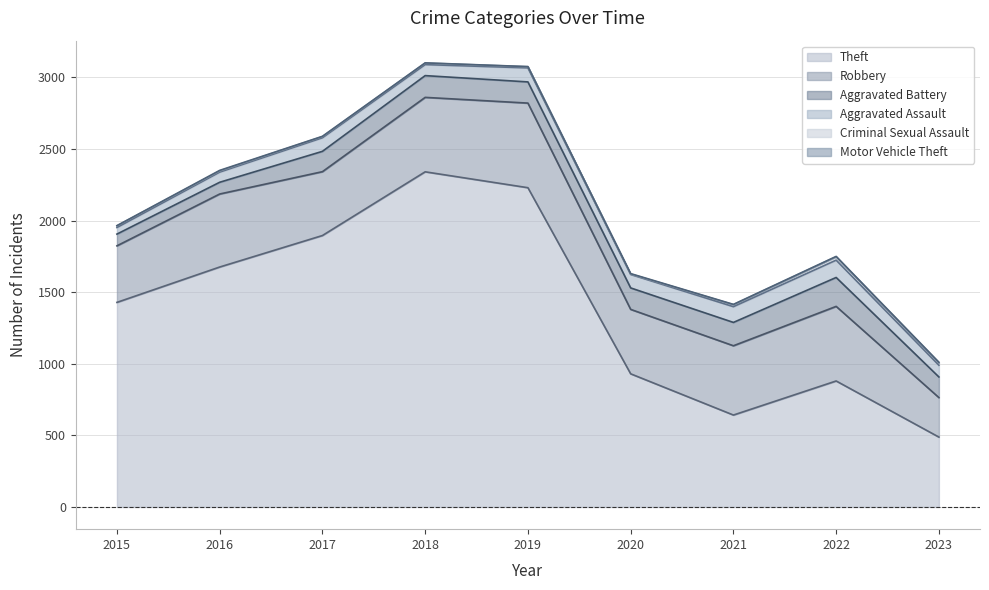

What is the sum of the Criminal Sexual Assault values at 2022 and 2018?

35